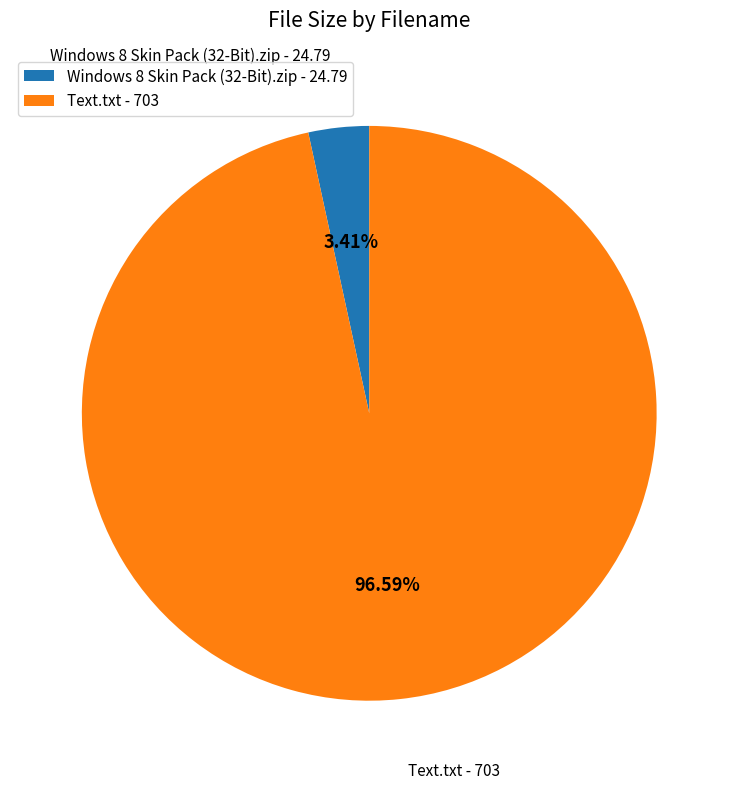

Do Windows 8 Skin Pack (32-Bit).zip and Text.txt together represent more than half of the pie?

Yes